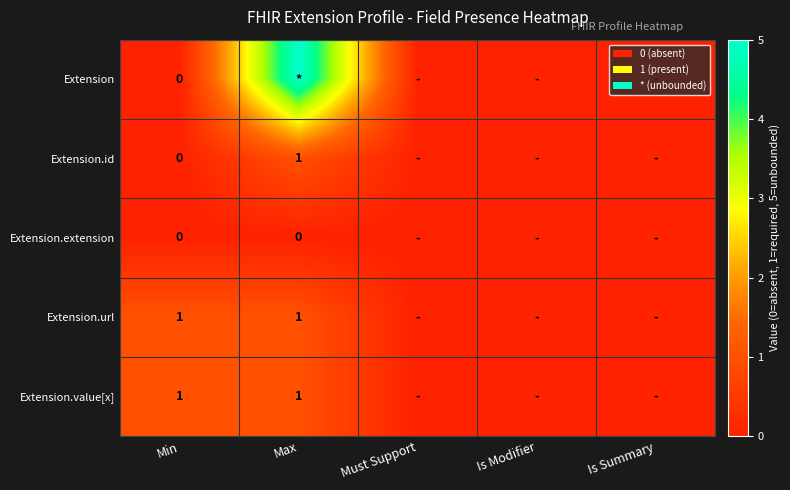

The value of Extension.id at Max is 0. True or false?

False